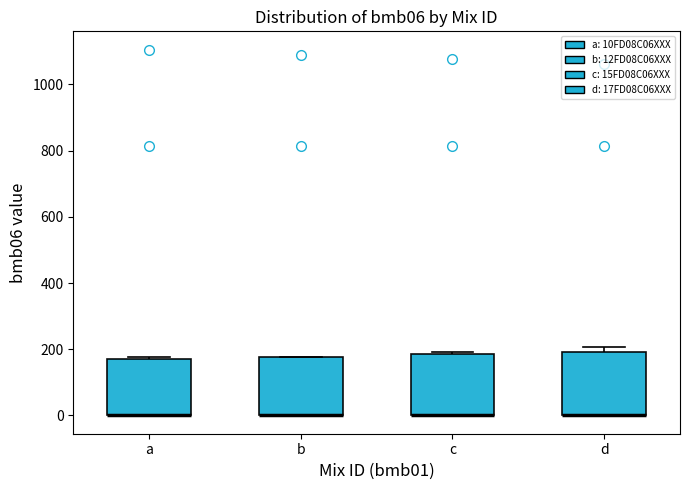

Reading left to right, read every box against the y-axis: the position of its median line, the range the box covers, and the ends of its whiskers. The values are not printed on the chart, so give them approximately, as read against the axis.

a: median 0 (drawn on the box's lower edge), box 0 to 160, whiskers 0 to 180
b: median 0 (drawn on the box's lower edge), box 0 to 180, whiskers 0 to 180
c: median 0 (drawn on the box's lower edge), box 0 to 180, whiskers 0 to 200
d: median 0 (drawn on the box's lower edge), box 0 to 200, whiskers 0 to 200 (just above the box's upper edge)